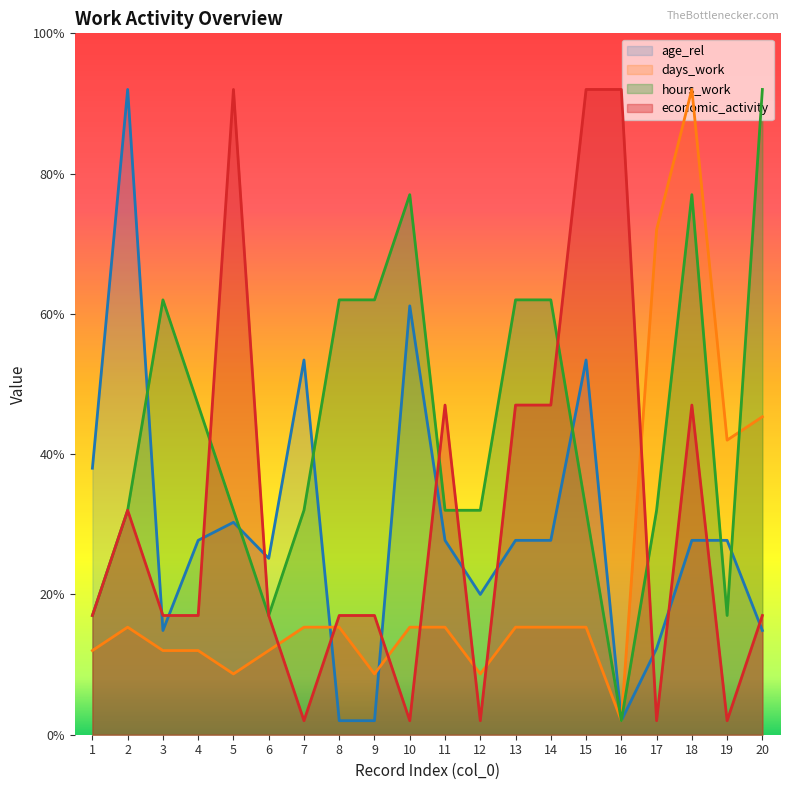

Is the value of economic_activity at 20 greater than the value of days_work at 2?

Yes